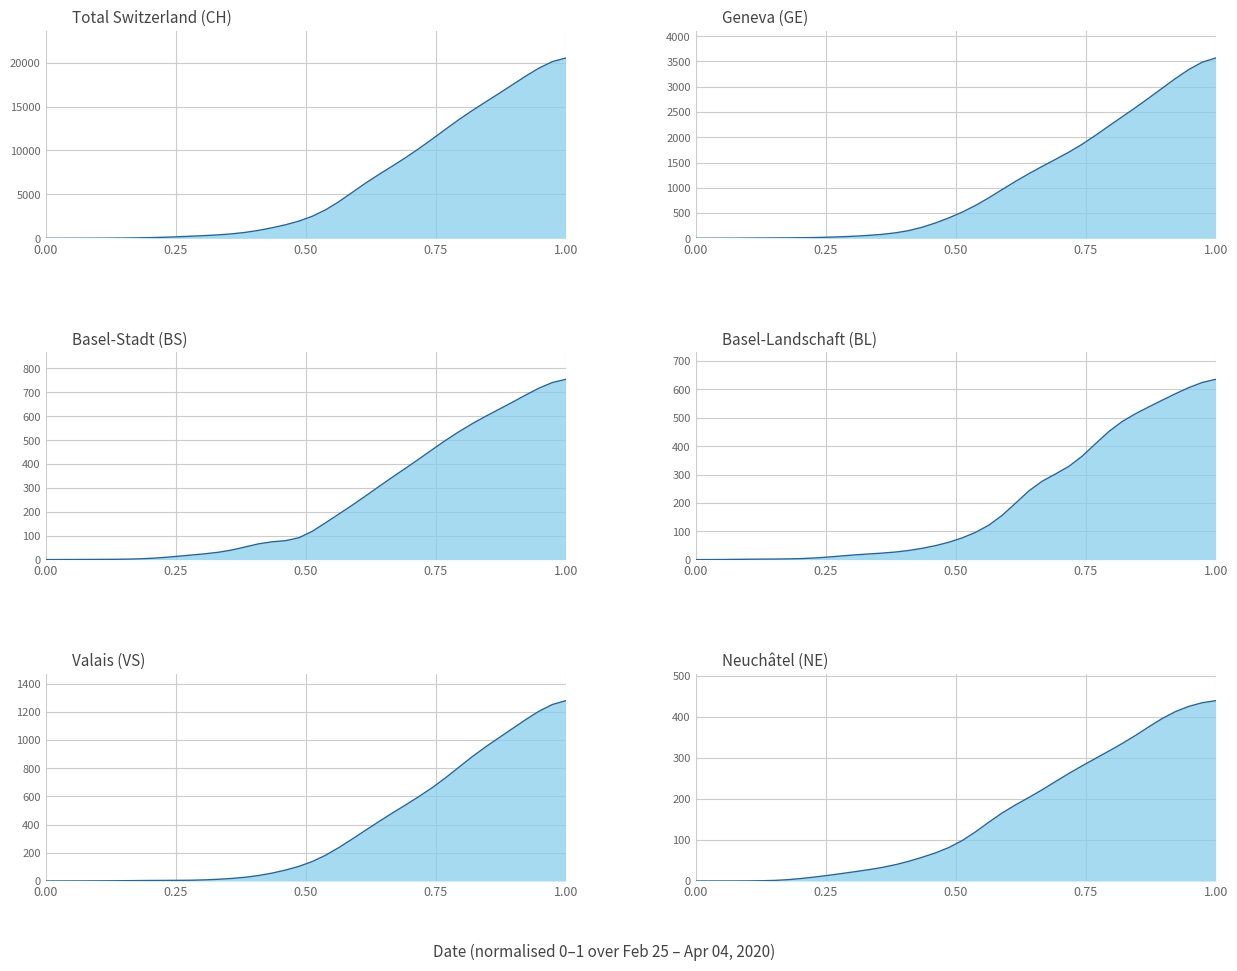

Reading left to right, list all the values displayed in this chart.

CH: 2.3	3.7	6.5	10.6	15.9	23.5	35.4	54.4	84.3	127.3	182.1	244.7	314.1	397.2	511.6	680.0	913.3	1202.6	1542.0	1958.7	2508.4	3243.4	4172.4	5226.1	6283.8	7269.9	8212.2	9181.3	10211.3	11299.1	12417.7	13513.9	14543.4	15516.8	16481.2	17465.0	18450.8	19370.0	20104.9	20519.2
GE: 0.6	1.1	2.0	3.3	4.8	6.2	7.6	9.1	11.5	15.7	22.2	31.2	43.0	58.4	78.9	108.5	153.6	219.4	304.8	404.8	518.7	651.0	803.1	966.4	1127.6	1280.0	1424.2	1563.5	1706.0	1863.2	2038.9	2223.4	2406.5	2589.1	2777.8	2972.4	3164.7	3342.6	3486.2	3568.2
BS: 0.2	0.4	0.6	0.9	1.1	1.4	2.0	3.4	5.9	9.7	14.5	19.6	24.8	31.3	40.7	53.5	66.5	74.7	79.5	91.6	118.6	154.4	191.1	228.0	266.6	306.0	344.7	382.6	421.1	460.6	499.2	535.4	569.0	599.8	629.0	658.5	688.7	717.6	741.1	754.5
BL: 0.1	0.2	0.5	1.0	1.5	1.8	2.1	2.7	3.9	6.1	9.4	13.3	17.0	20.1	23.1	26.9	32.4	40.0	49.5	61.4	76.8	96.2	121.8	156.3	199.2	242.4	276.6	302.2	328.9	365.0	408.9	451.8	486.9	514.5	538.6	562.1	585.1	606.5	624.5	635.4
VS: 0.1	0.1	0.3	0.6	1.0	1.5	2.2	3.1	3.8	4.3	4.6	5.6	8.2	12.5	18.5	26.8	39.2	56.3	77.6	103.8	137.9	182.8	237.5	297.9	360.2	421.9	481.7	540.1	599.4	662.7	732.5	807.7	882.5	951.7	1016.4	1080.7	1144.9	1204.6	1252.4	1279.5
NE: 0.0	0.0	0.0	0.1	0.3	0.6	1.5	3.4	6.4	9.9	14.0	18.3	22.9	27.6	33.0	39.8	48.2	57.8	68.6	81.7	98.6	119.9	143.5	165.9	185.6	203.6	222.4	242.4	262.2	280.8	298.8	316.7	335.1	354.9	375.8	396.1	413.0	425.6	434.4	439.3